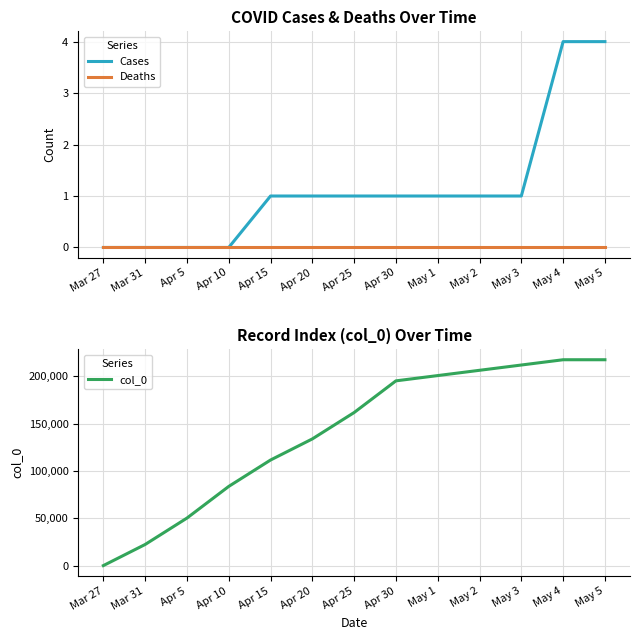

True or false: Cases and col_0 intersect in this chart.

False